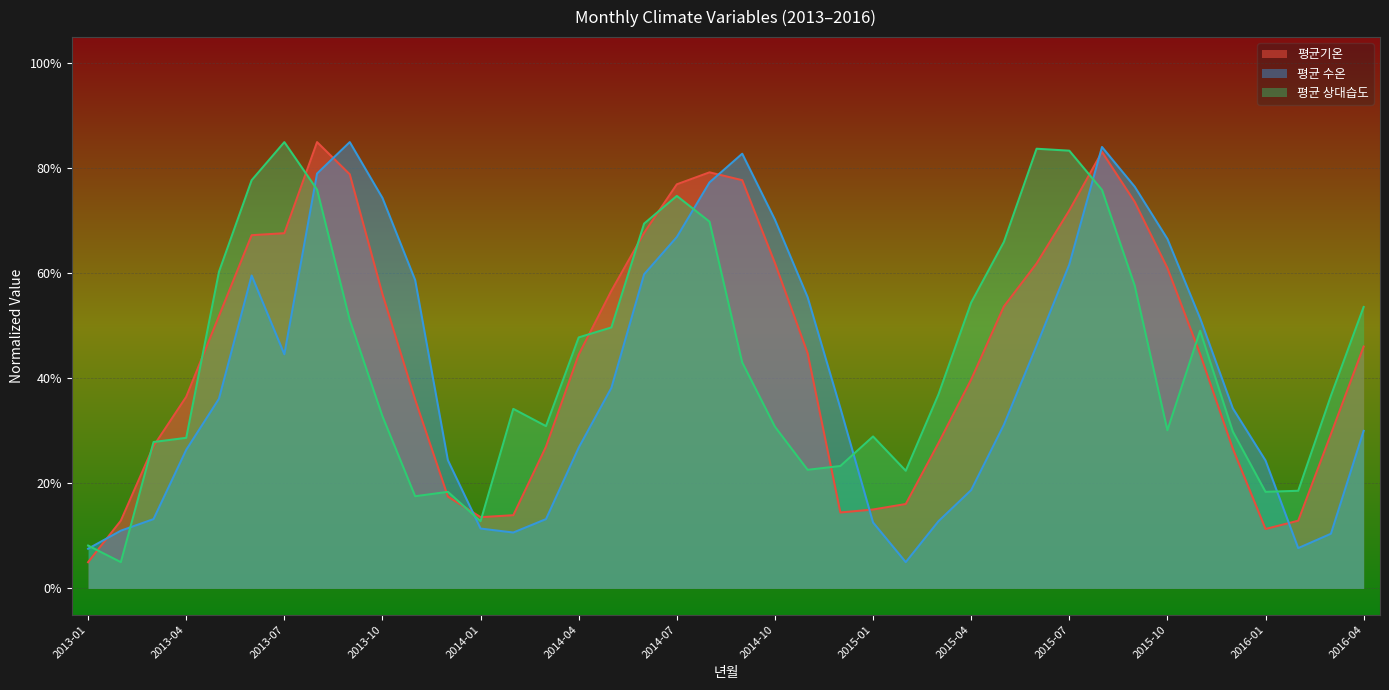

What position from the left is 2014-01?

13